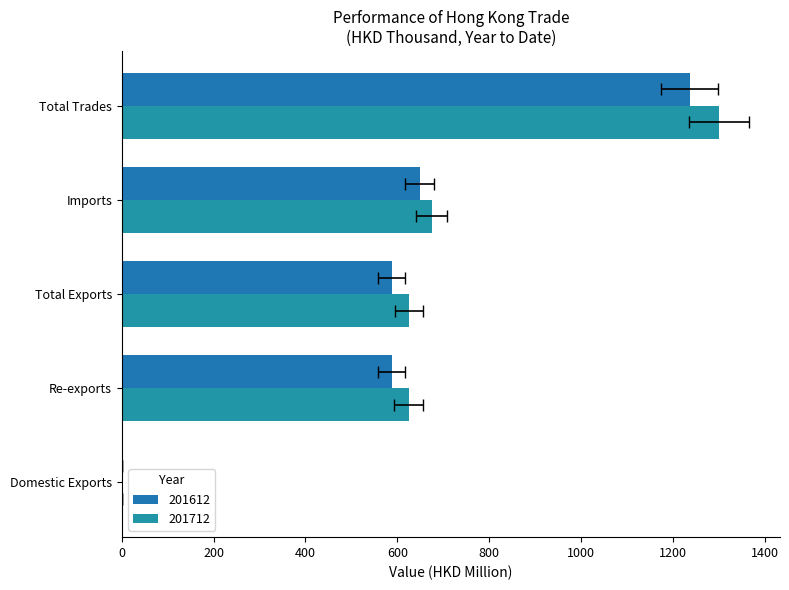

What is the label of the 2nd bar from the right?

Imports